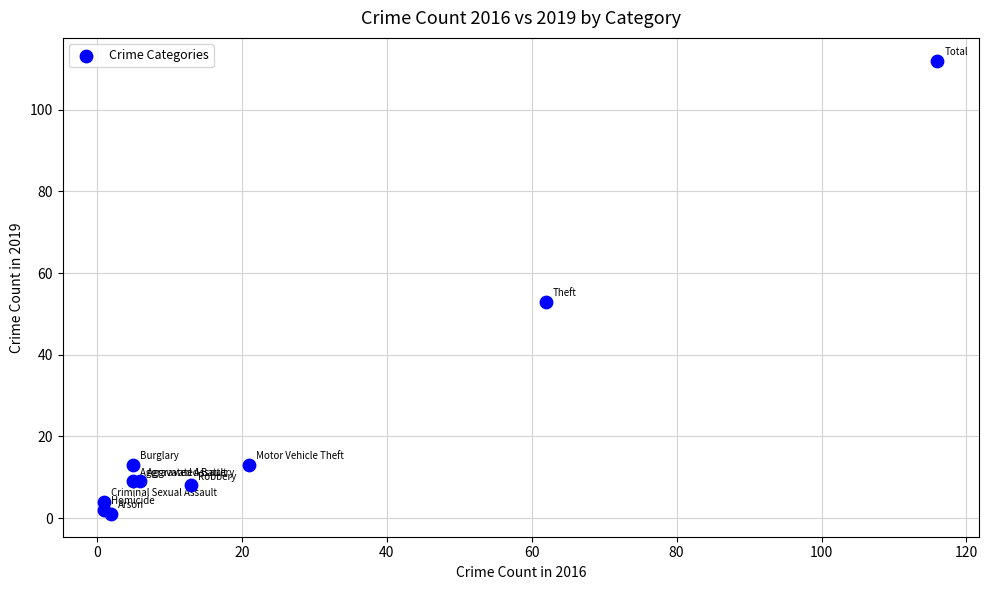

What Y value in the scatter plot is closest to 56?

53